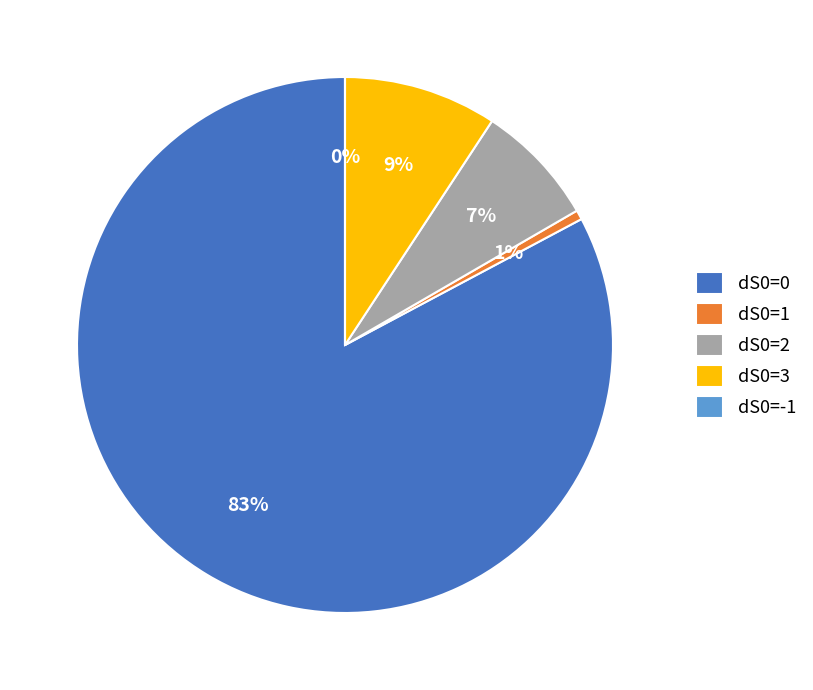

Which slice is the largest?

dS0=0